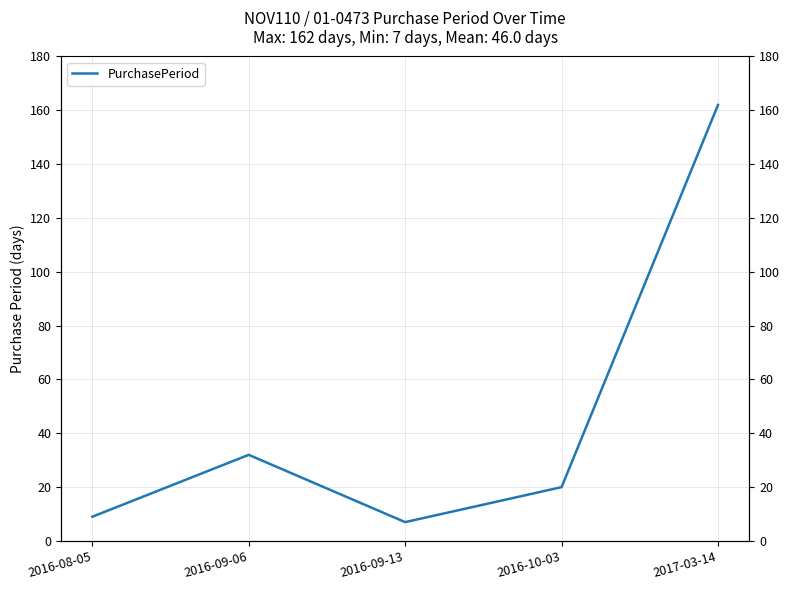

At which label does the data first exceed 20?

2016-09-06